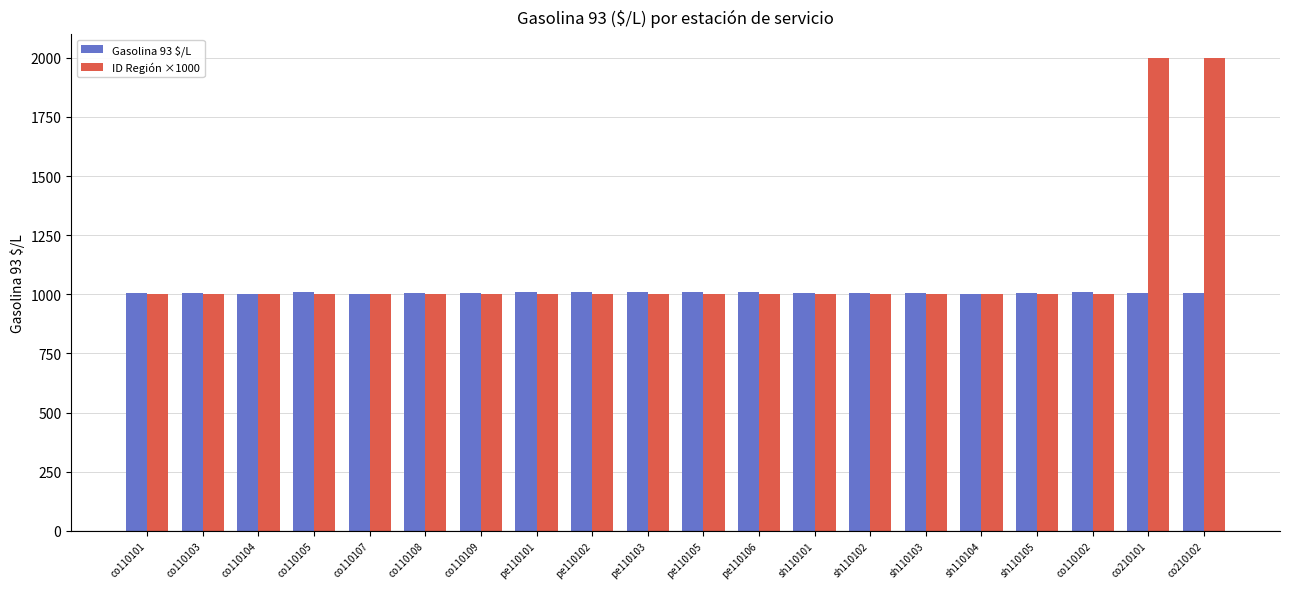

What is the smallest value displayed?

1000